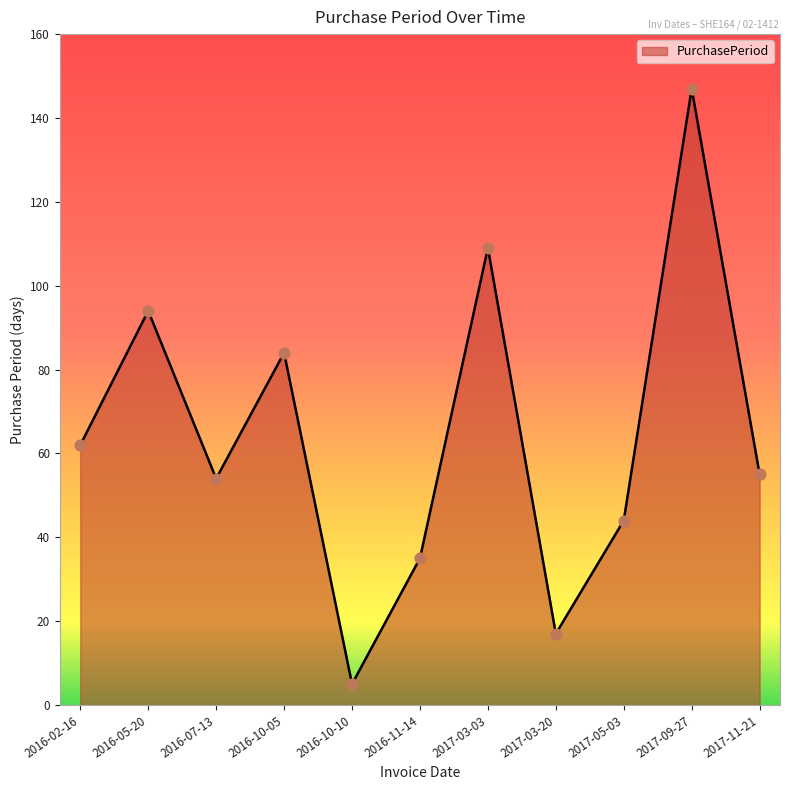

What is the change in value from 2016-10-10 to 2017-03-20?

+12